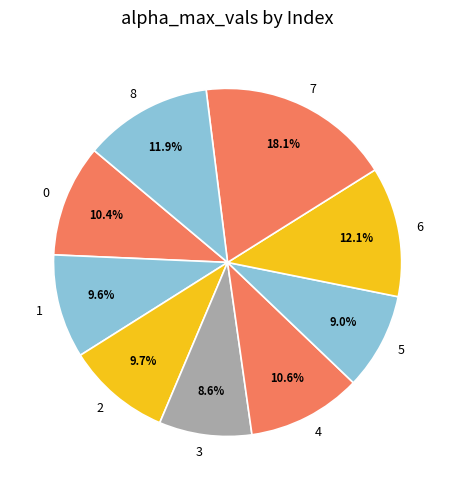

How much of the chart is everything except 8?

88.1%